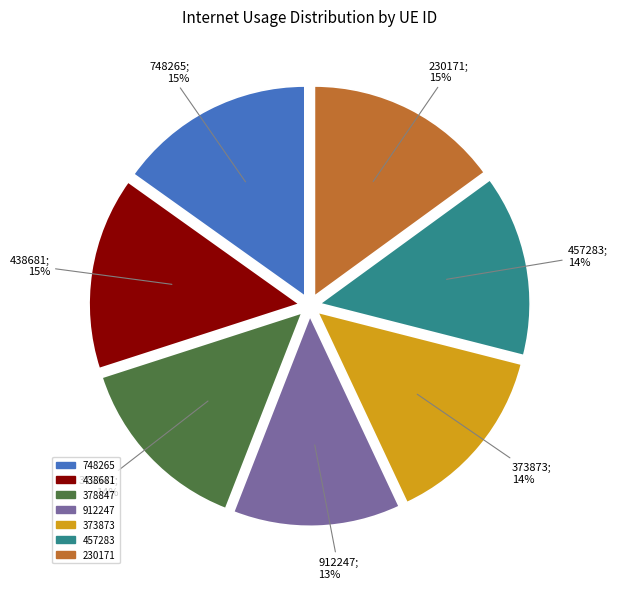

The 748265 slice represents 4% of the pie. True or false?

False